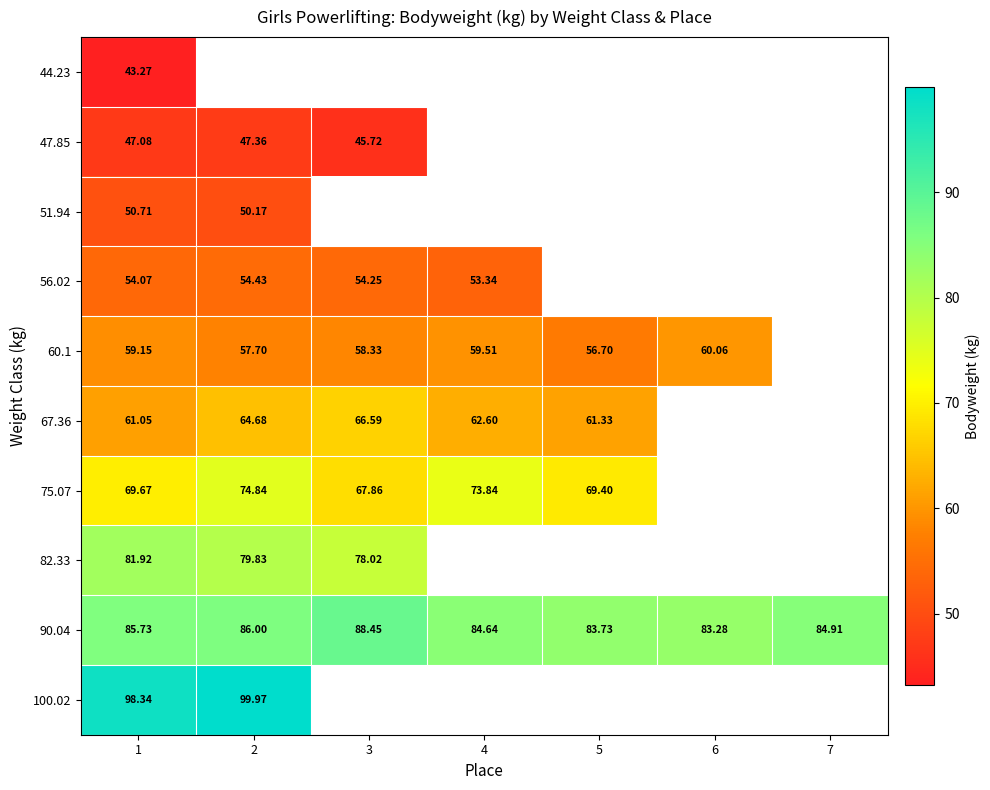

Which label corresponds to the largest value in the chart?

2